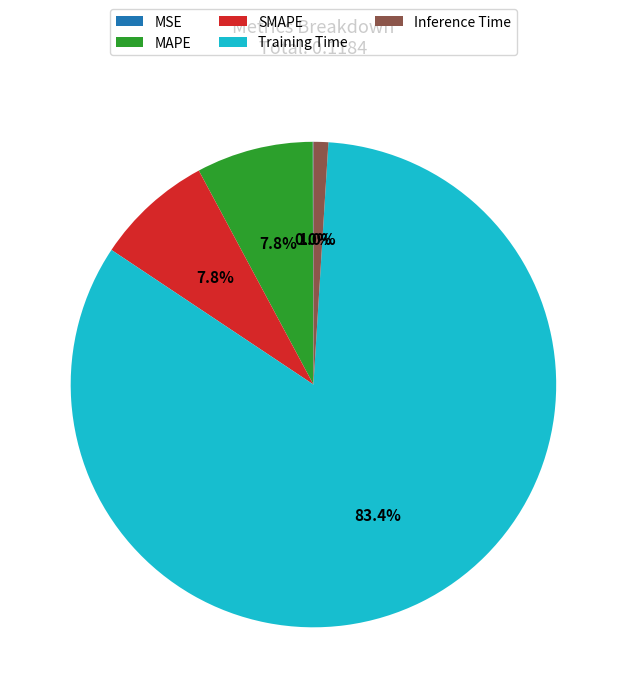

Between SMAPE and Training Time, which is larger?

Training Time